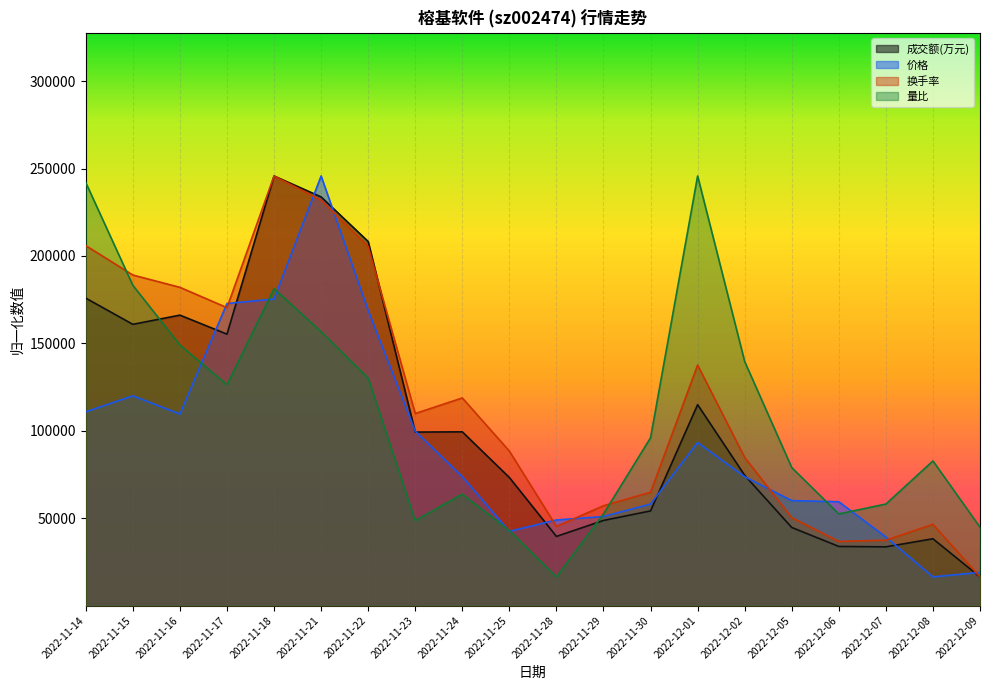

What value does the 成交额(万元) series have at 2022-11-23?

99256.1